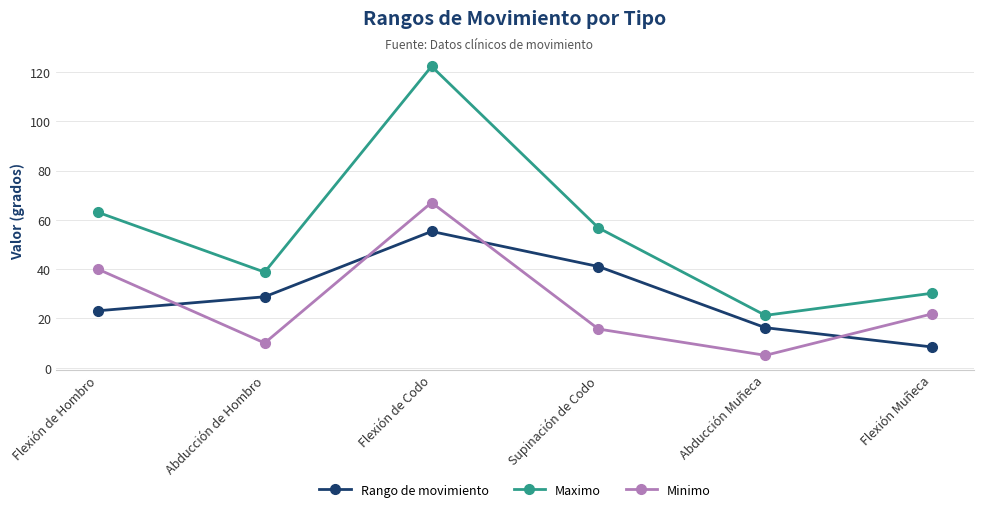

Reading left to right, what are all the values shown in this chart?

Rango de movimiento: Flexión de Hombro=23.1	Abducción de Hombro=28.8	Flexión de Codo=55.3	Supinación de Codo=41.0	Abducción Muñeca=16.2	Flexión Muñeca=8.4
Maximo: Flexión de Hombro=63.1	Abducción de Hombro=38.8	Flexión de Codo=122.3	Supinación de Codo=56.7	Abducción Muñeca=21.2	Flexión Muñeca=30.2
Minimo: Flexión de Hombro=40.0	Abducción de Hombro=10.0	Flexión de Codo=67.0	Supinación de Codo=15.7	Abducción Muñeca=5.0	Flexión Muñeca=21.8